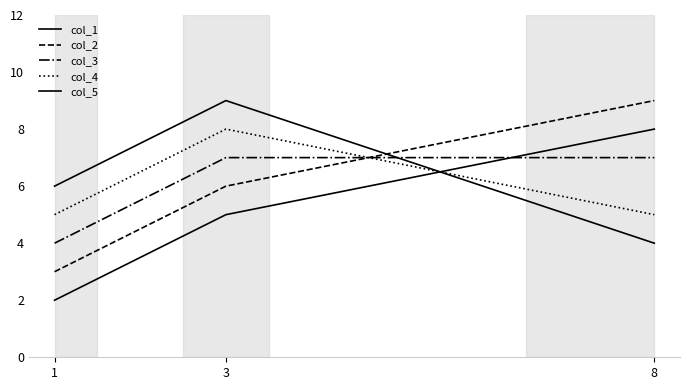

Does the chart have visible grid lines?

No